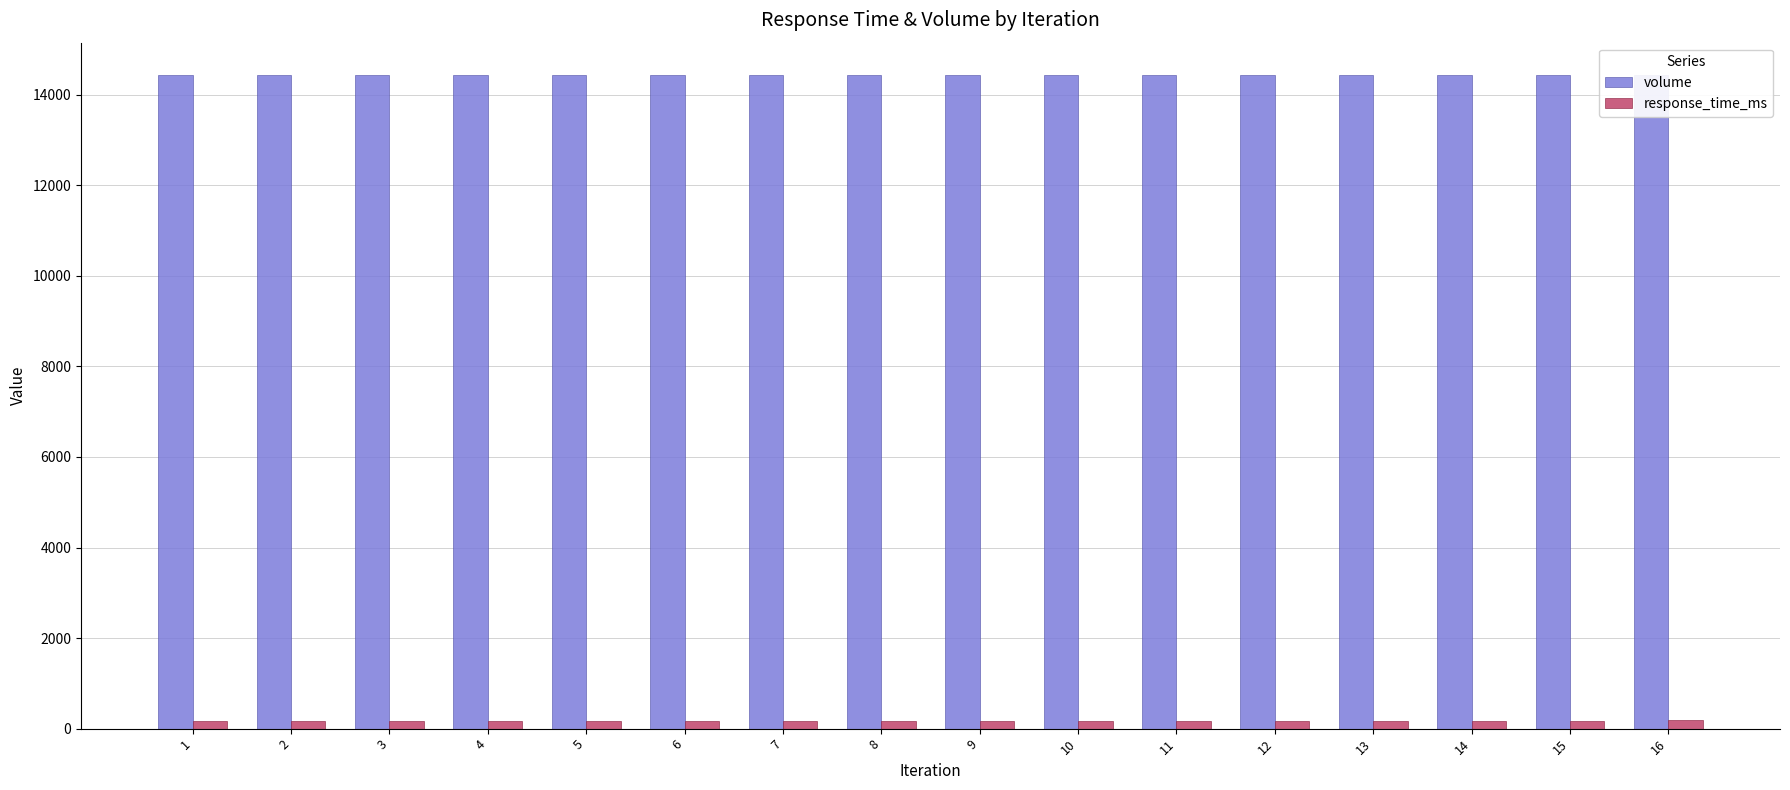

Are the bars horizontal?

No